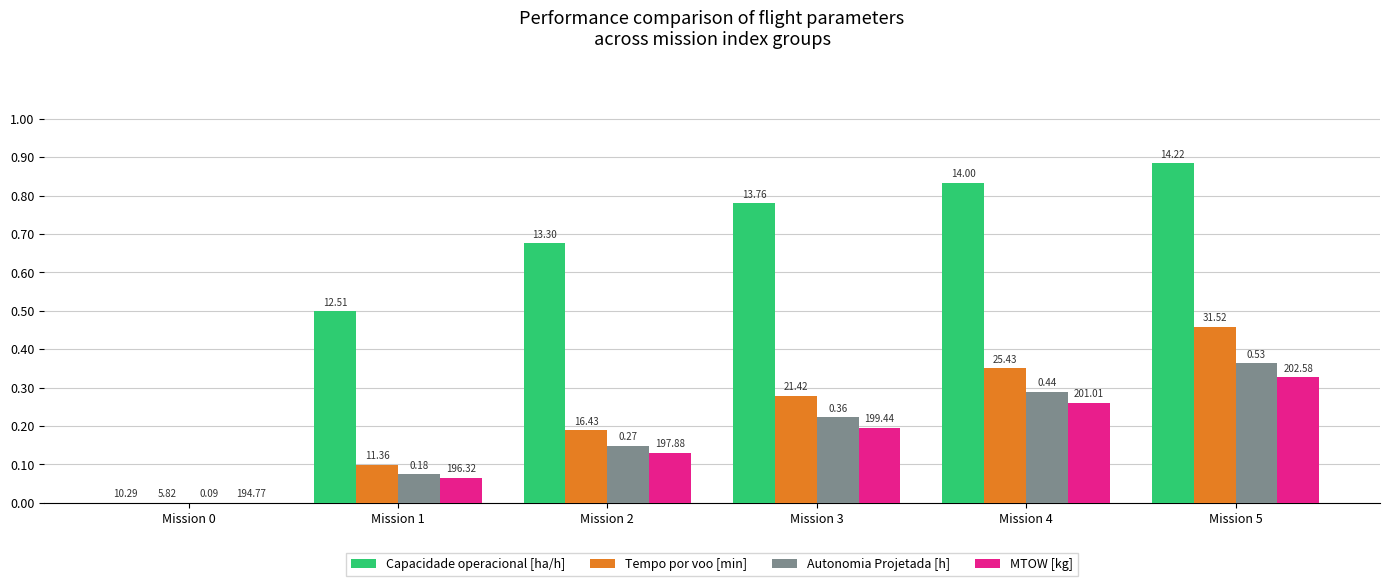

How many groups of bars are there?

6